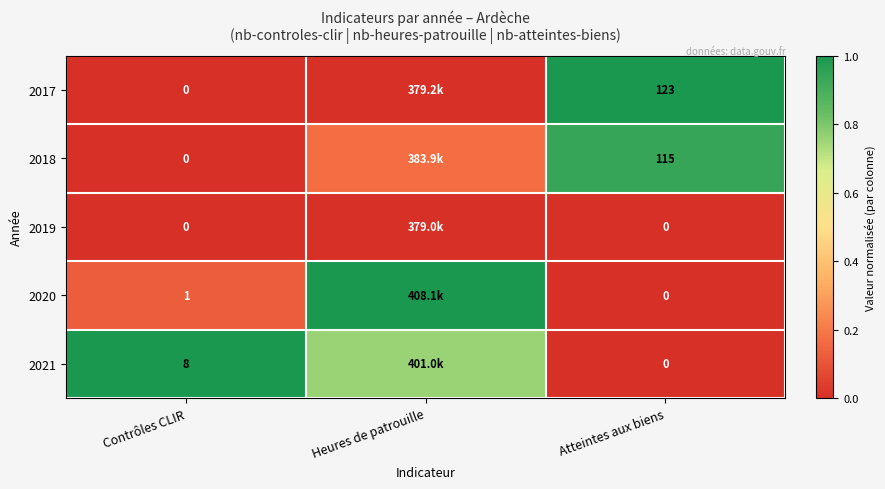

Which series changed the most between Contrôles CLIR and Atteintes aux biens?

2017